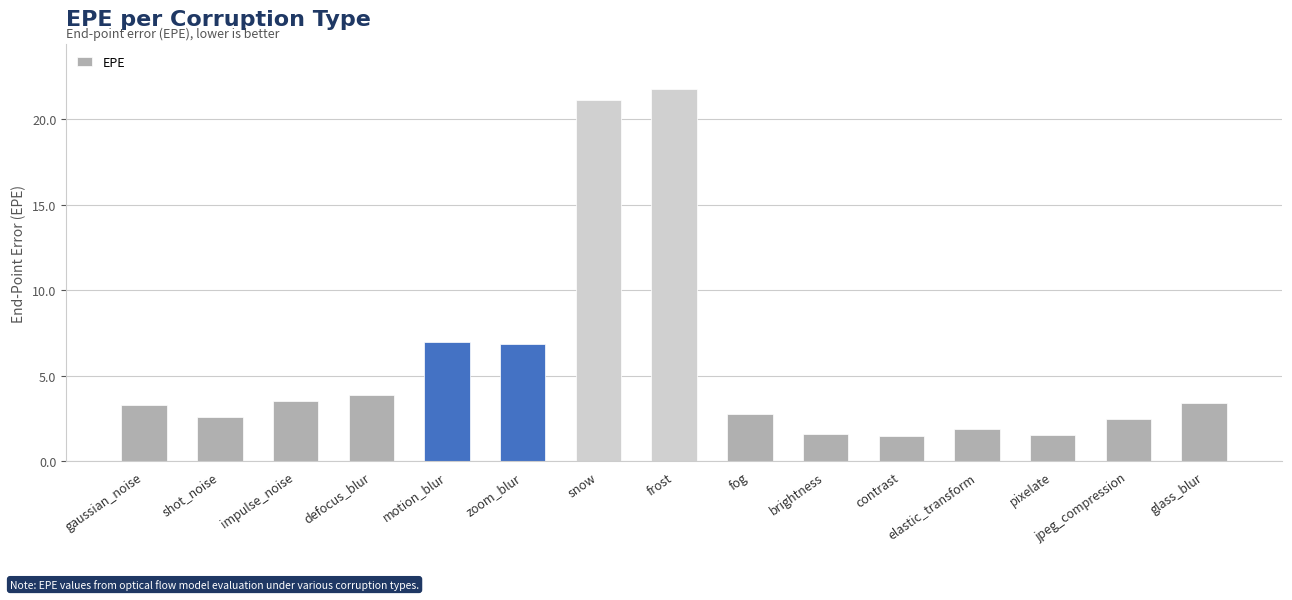

What is the average value?

5.7